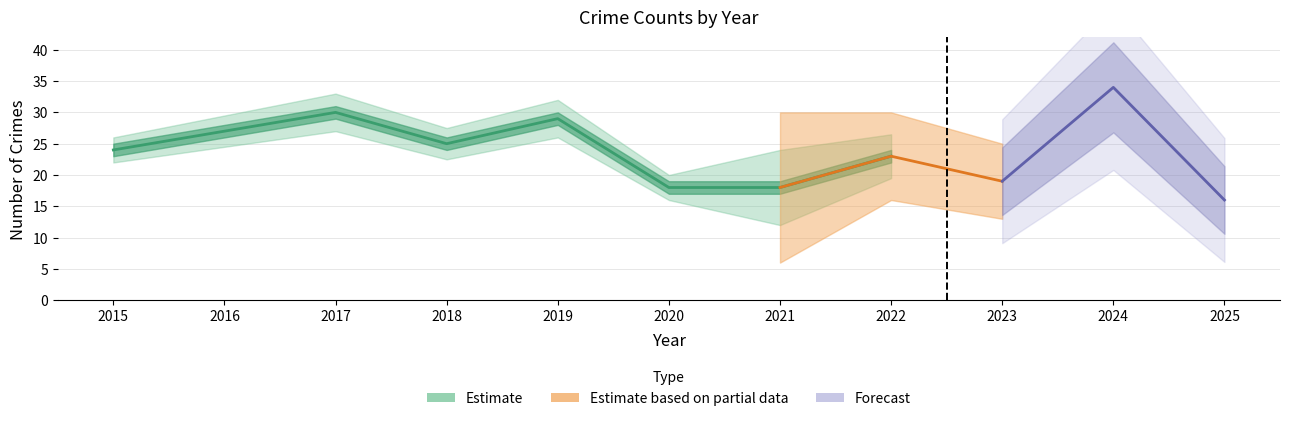

Where does the Total series first go above 24?

2016